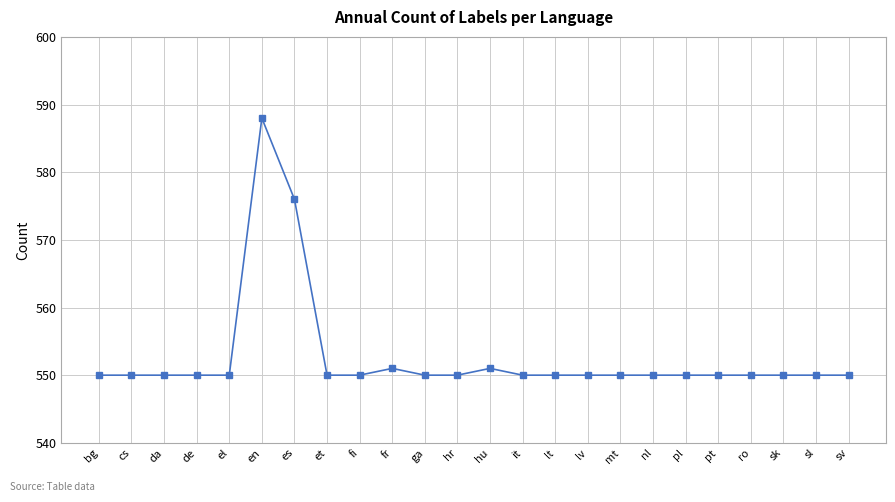

Reading left to right, transcribe all the data shown in this chart.

550	550	550	550	550	588	576	550	550	551	550	550	551	550	550	550	550	550	550	550	550	550	550	550